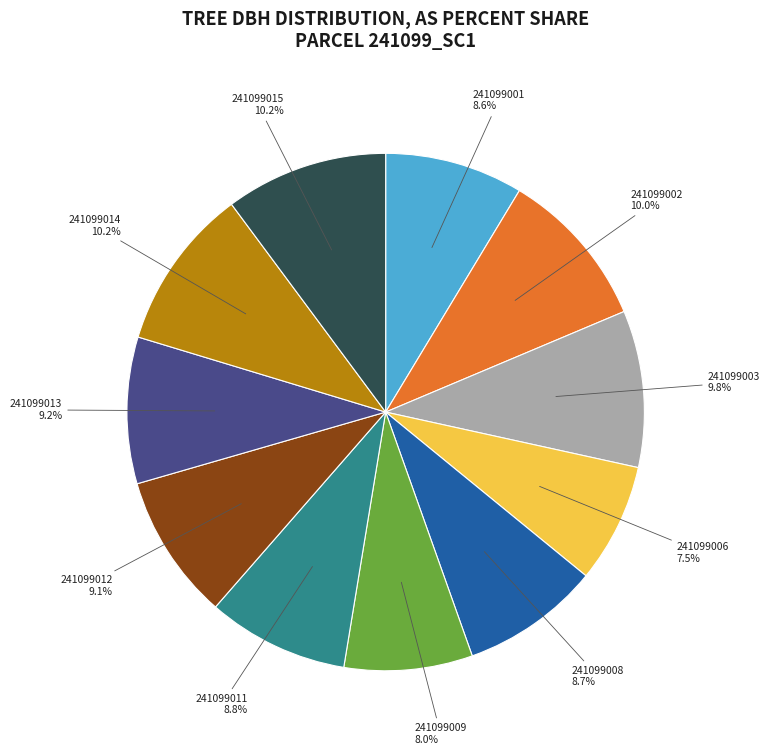

Does any single category account for the majority?

No